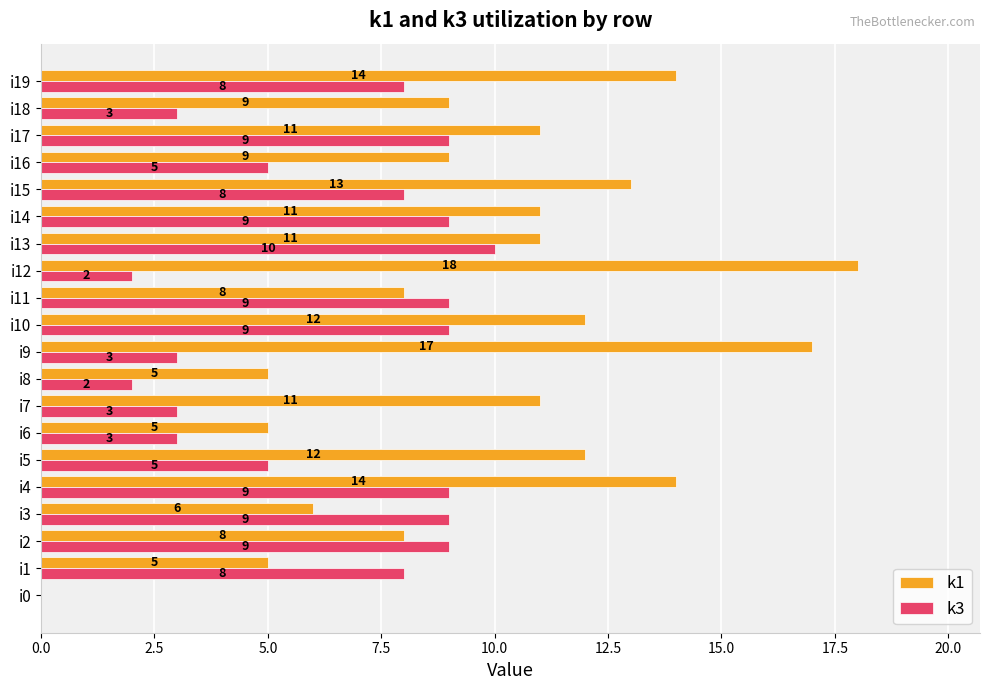

The value of k1 at i4 is 8. True or false?

False